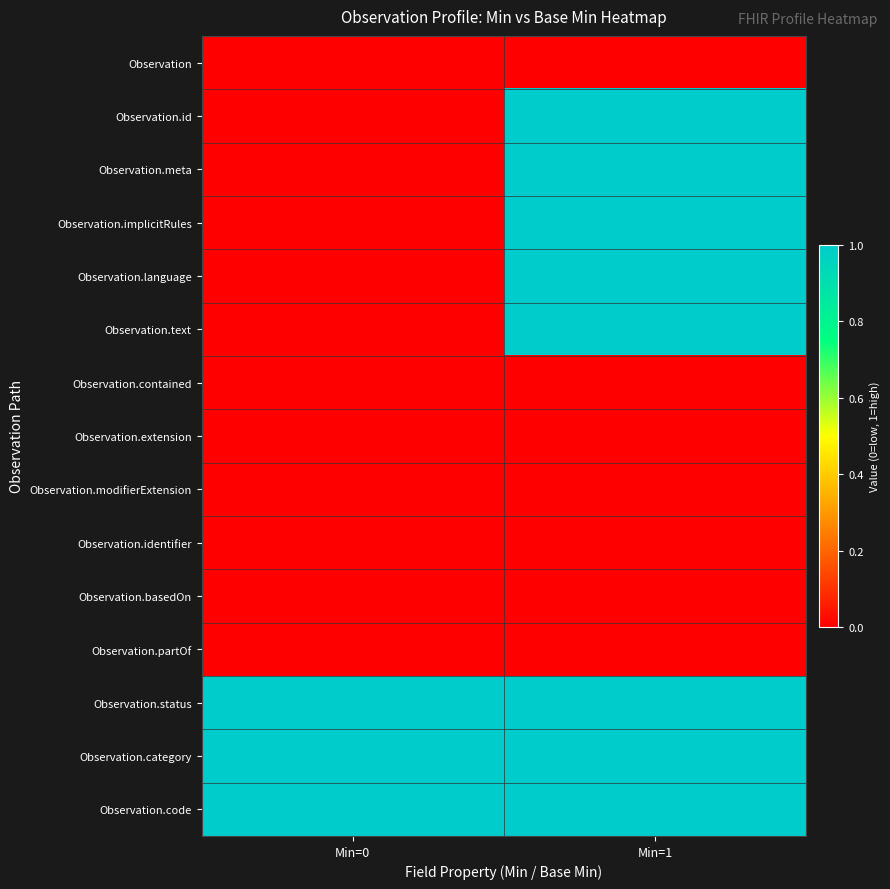

At which category is the sum across all series the highest?

Min=1